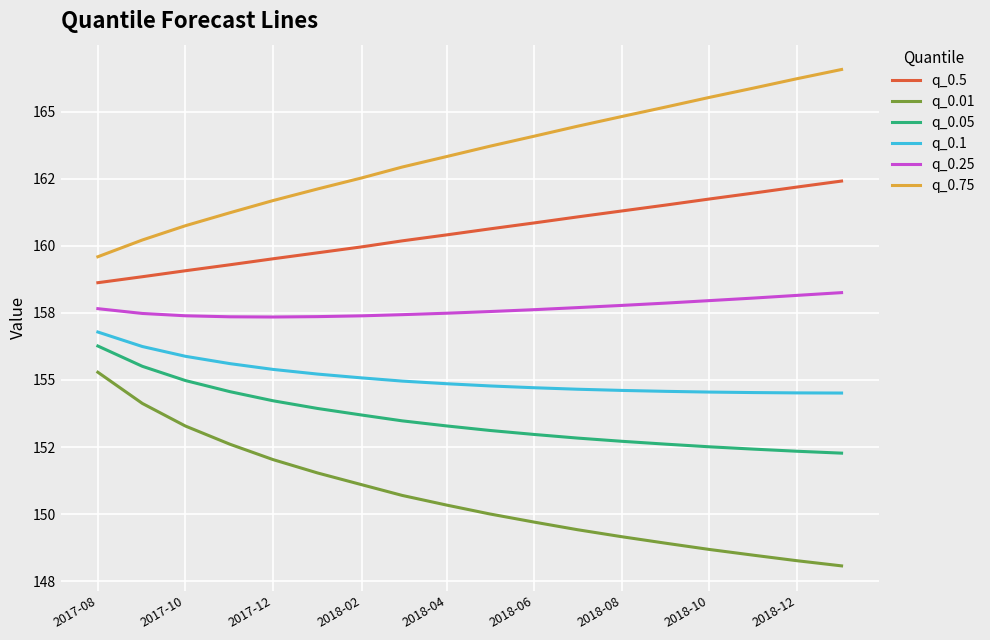

Which series has the largest total across all categories?

q_0.75